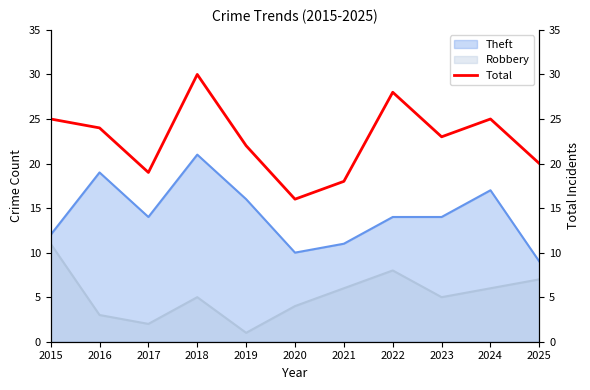

Reading right to left, extract all data points from this chart.

20	25	23	28	18	16	22	30	19	24	25